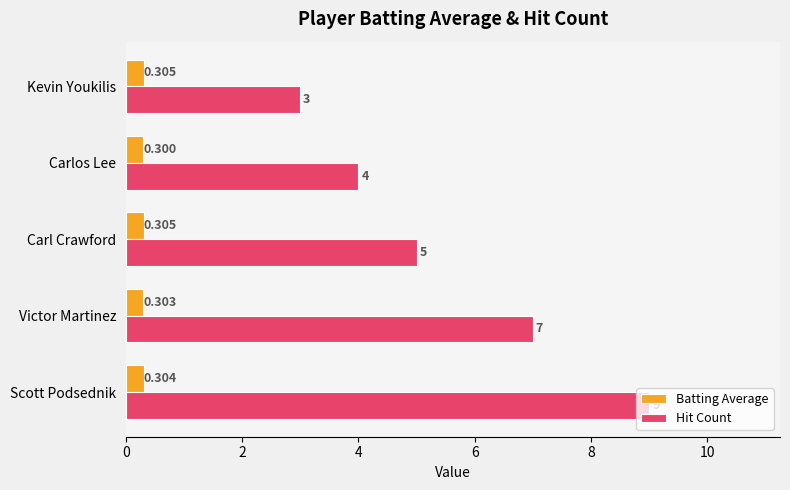

Which series has the widest spread of values?

Hit Count